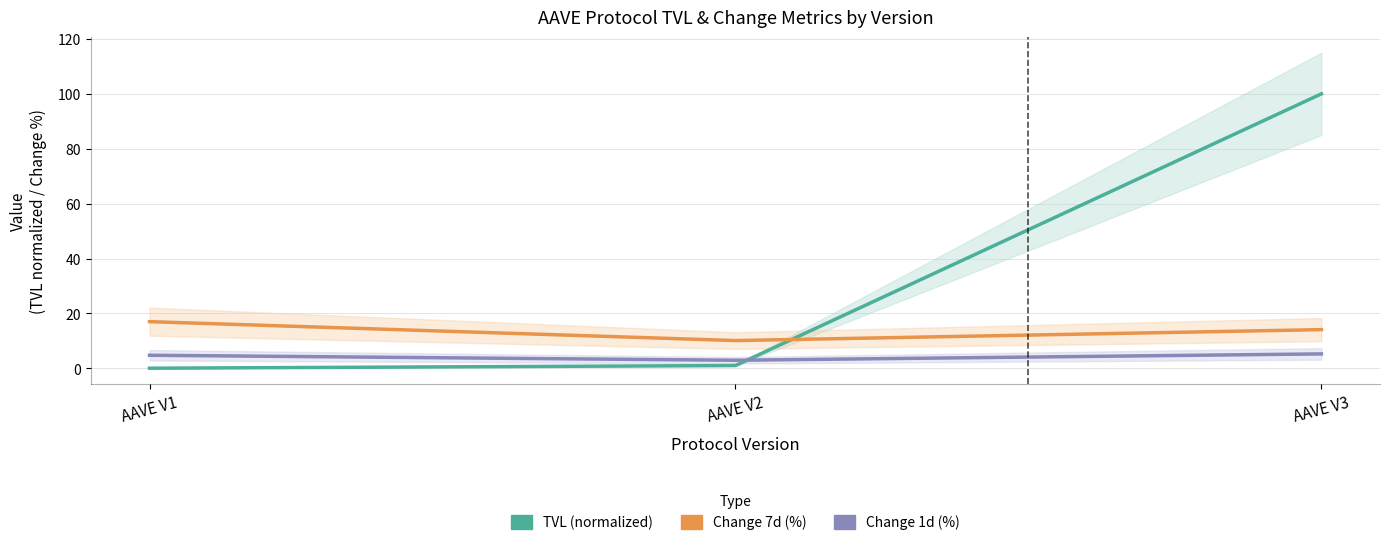

At which label does Change 7d (%) first exceed 14?

AAVE V1